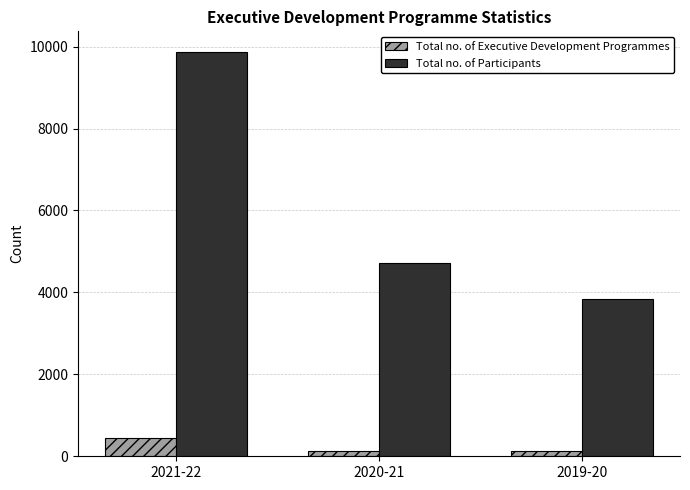

Does the chart contain any negative values?

No